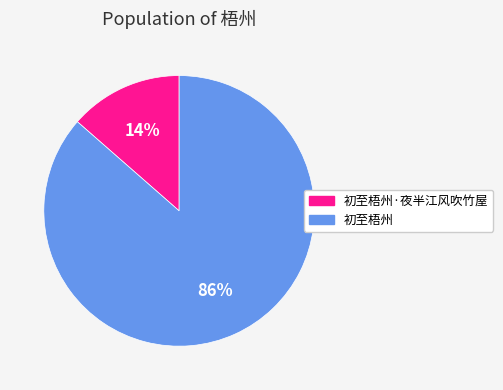

Which category has the biggest portion of the pie?

初至梧州